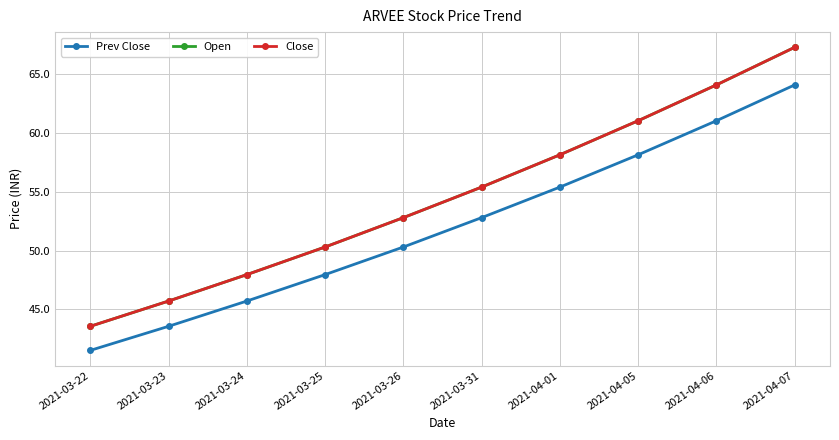

What position from the left is 2021-03-22?

1